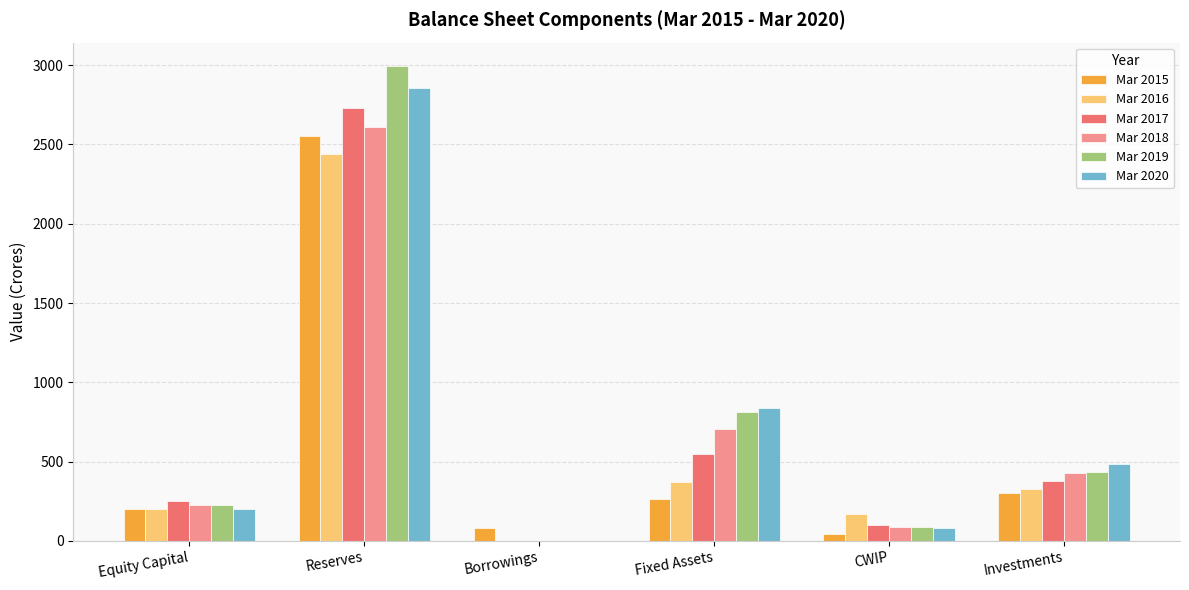

What is the sum of the Mar 2018 values at Reserves and Equity Capital?

2834